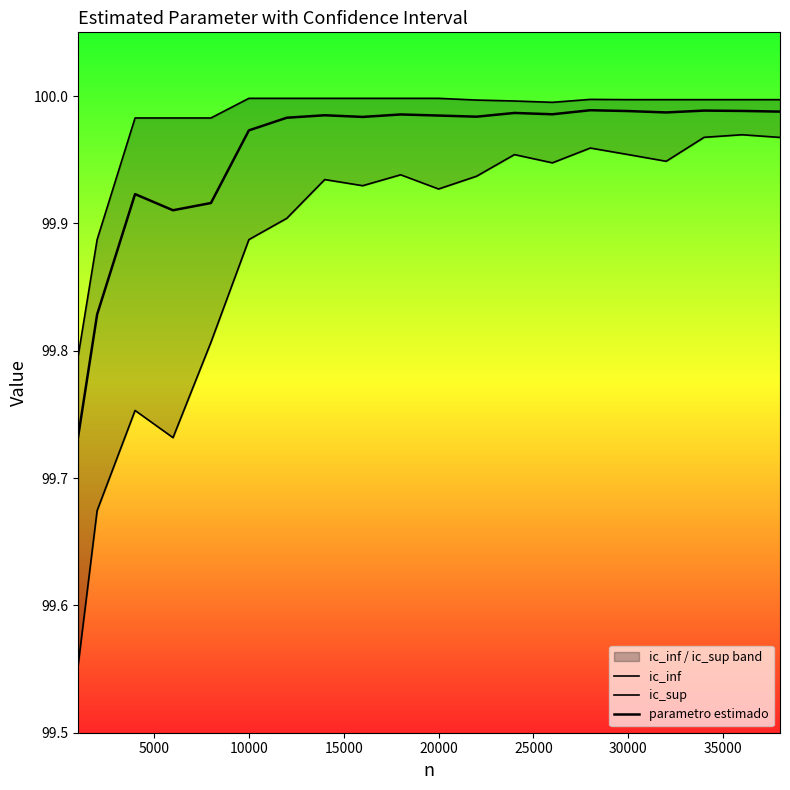

Which series has the largest total across all categories?

ic_sup